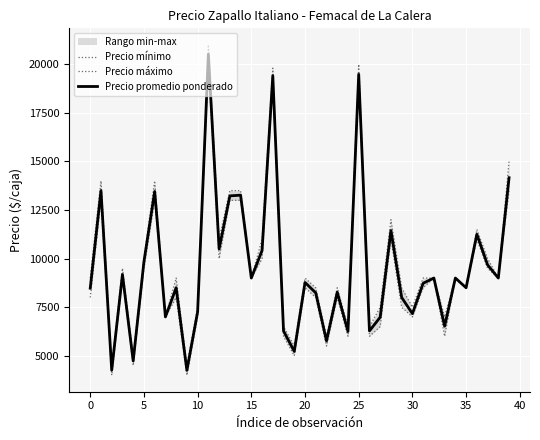

What is the value of the Precio mínimo point at the 33rd from the left?

9000